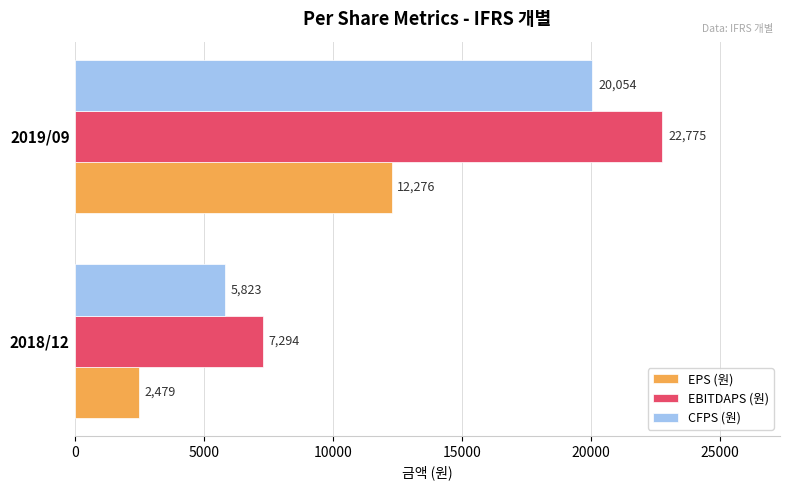

What is the difference between the maximum and minimum values in the EBITDAPS (원) series?

15481